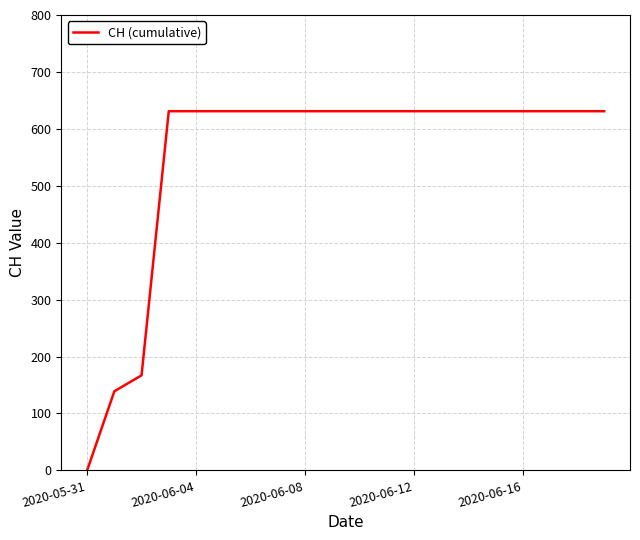

Reading left to right, list all the values displayed in this chart.

0	139	167	631	631	631	631	631	631	631	631	631	631	631	631	631	631	631	631	631